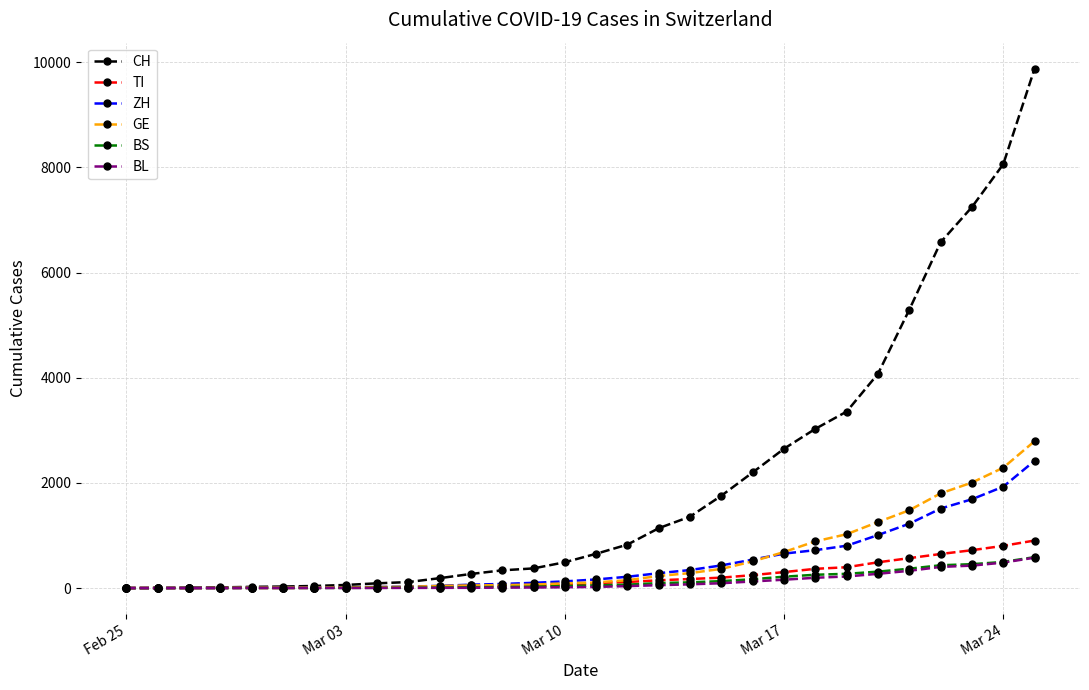

Which series has the widest spread of values?

CH